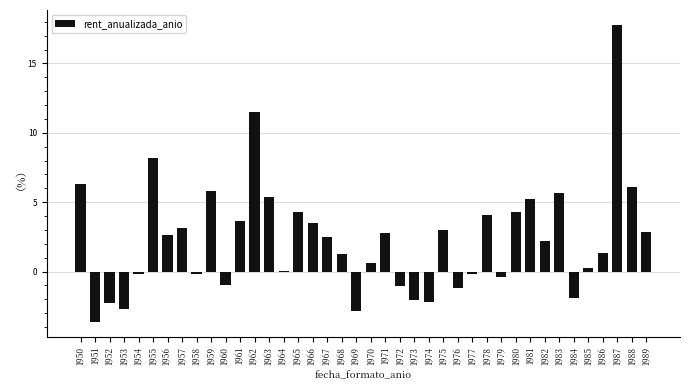

Is it true that the value at 1972 is -1.7?

False